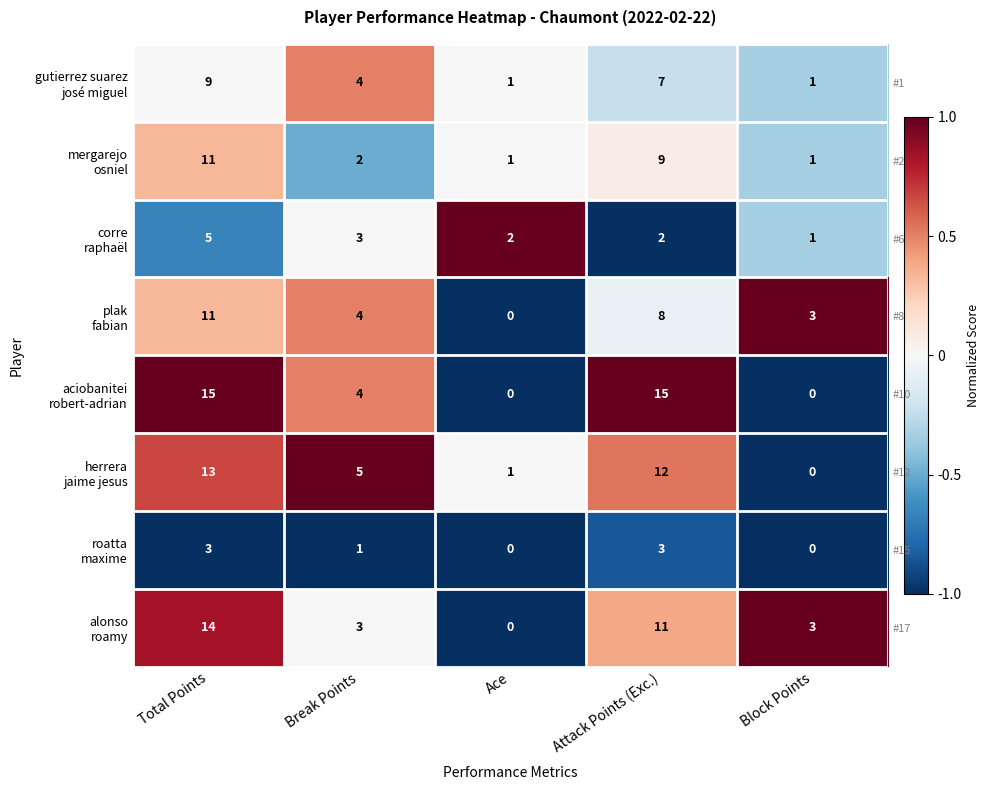

Rank the series at Ace from highest to lowest value.

corre raphaël, gutierrez suarez josé miguel, mergarejo osniel, herrera jaime jesus, plak fabian, aciobanitei robert-adrian, roatta maxime, alonso roamy